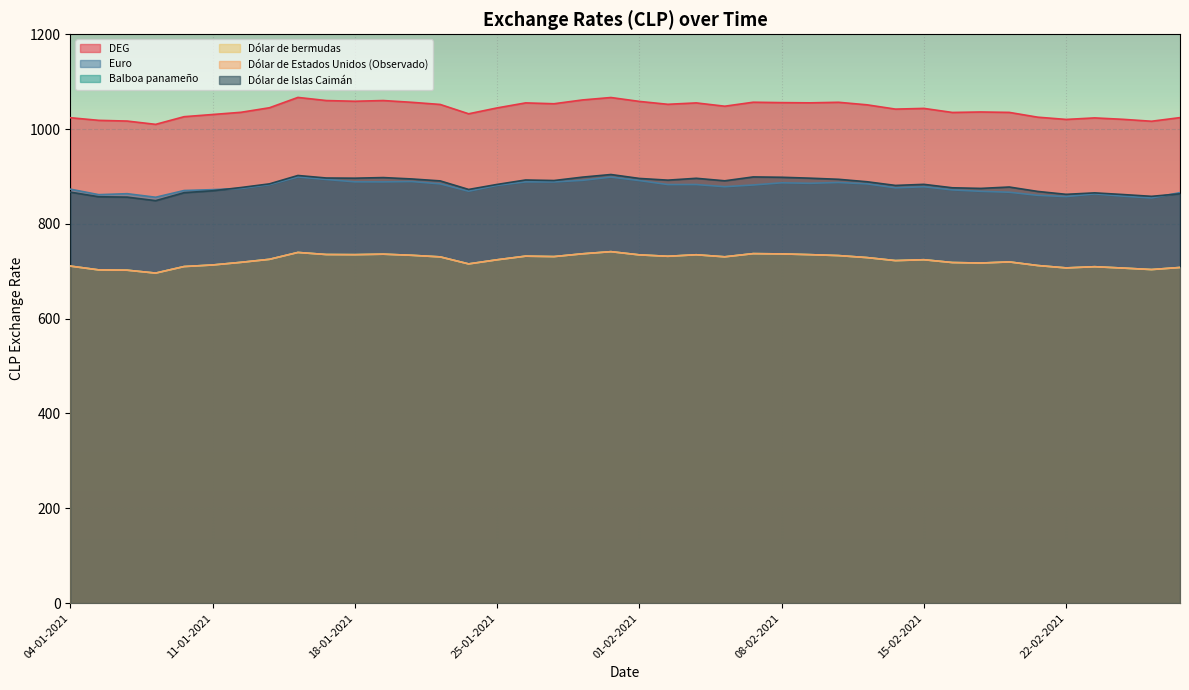

Read the Balboa panameño value at 14-01-2021.

739.7